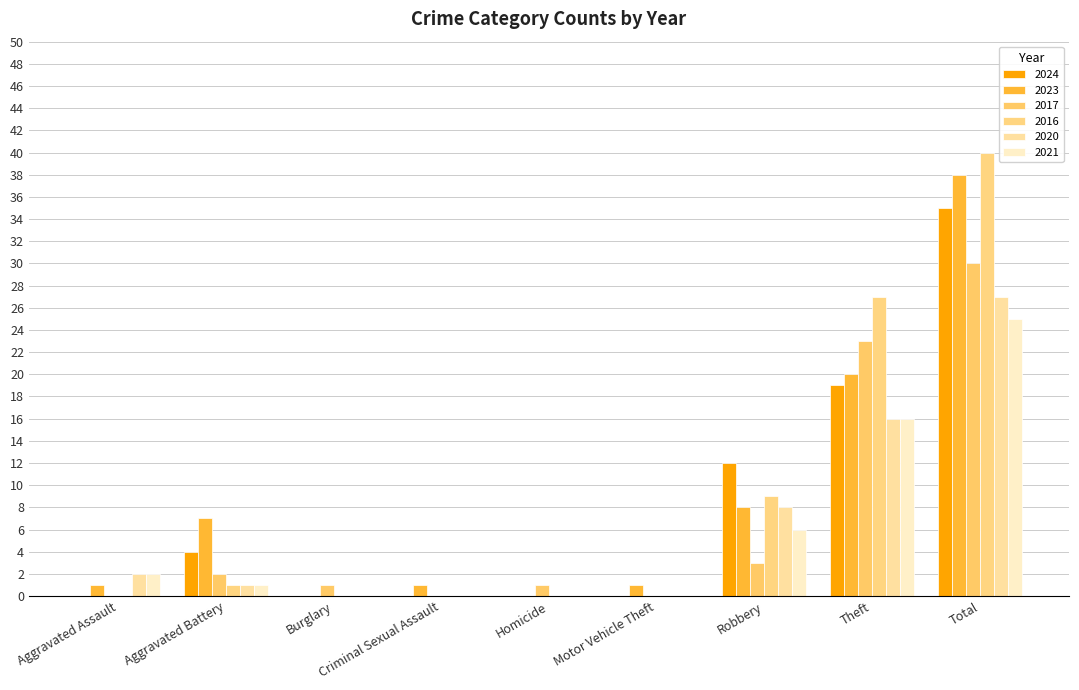

Are the bars horizontal?

No